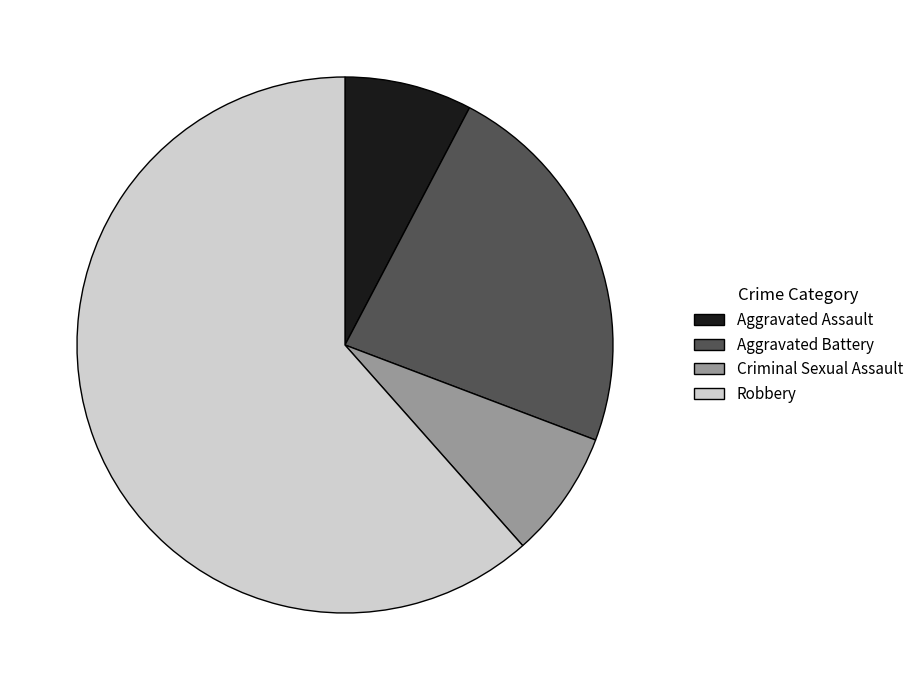

Do Criminal Sexual Assault and Aggravated Battery together represent more than half of the pie?

No